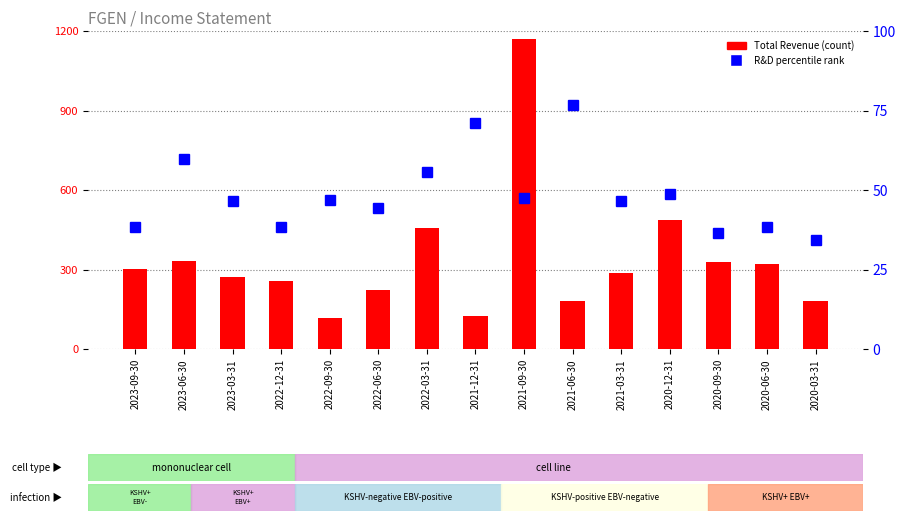

What is the greatest value displayed?

1170.0